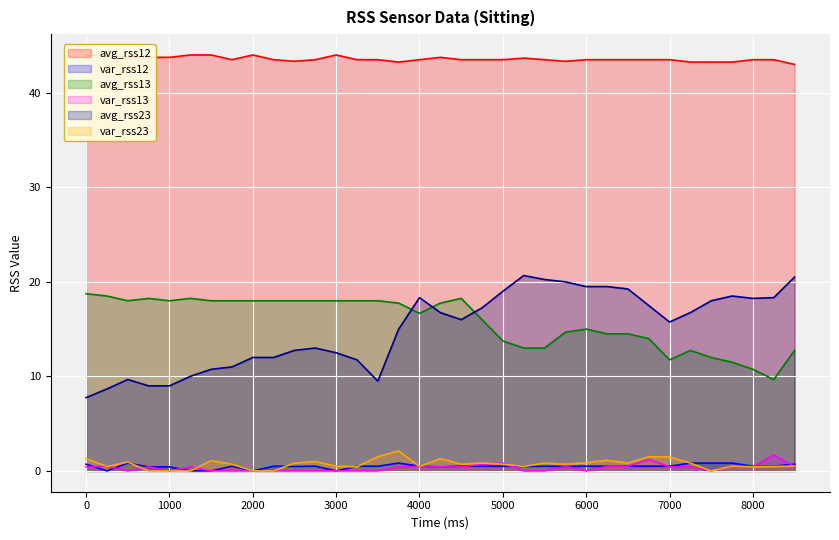

Rank the categories by var_rss23 value from highest to lowest.

3750, 3500, 6750, 7000, 0, 4250, 6250, 1500, 2750, 500, 6000, 2500, 4750, 5500, 6500, 7250, 1750, 4500, 5000, 5750, 3000, 7750, 8500, 250, 4000, 5250, 8250, 3250, 8000, 750, 1000, 1250, 2000, 2250, 7500